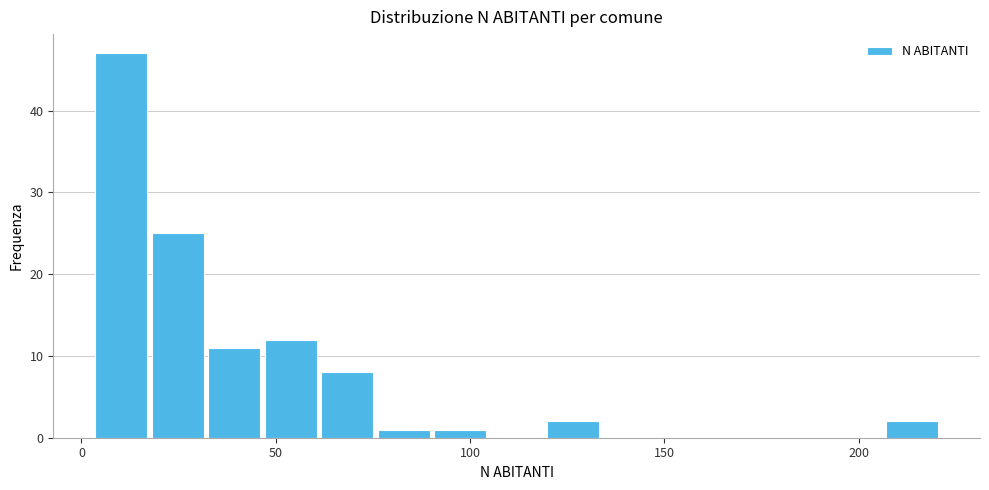

Around what value on the x-axis is the tallest bar? Give the approximate position of its centre, as read against the axis.

10